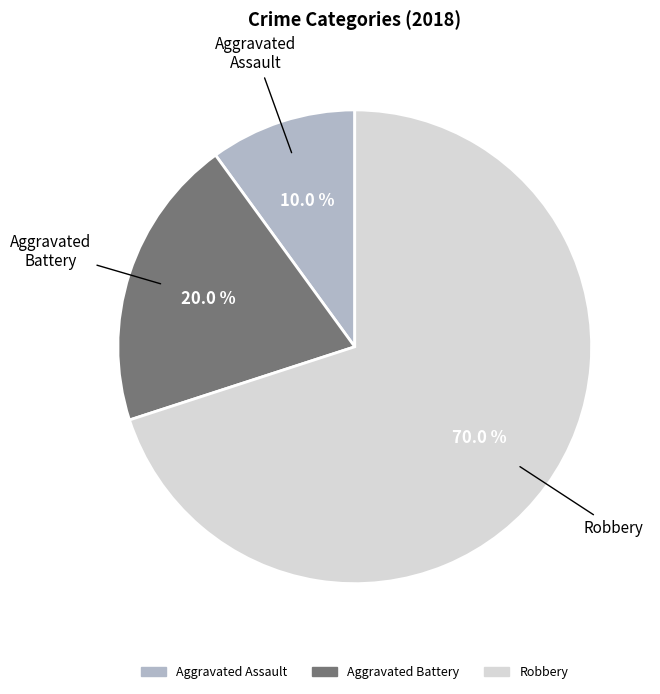

To the nearest percent, what is the difference between the largest and smallest slice percentages?

60%